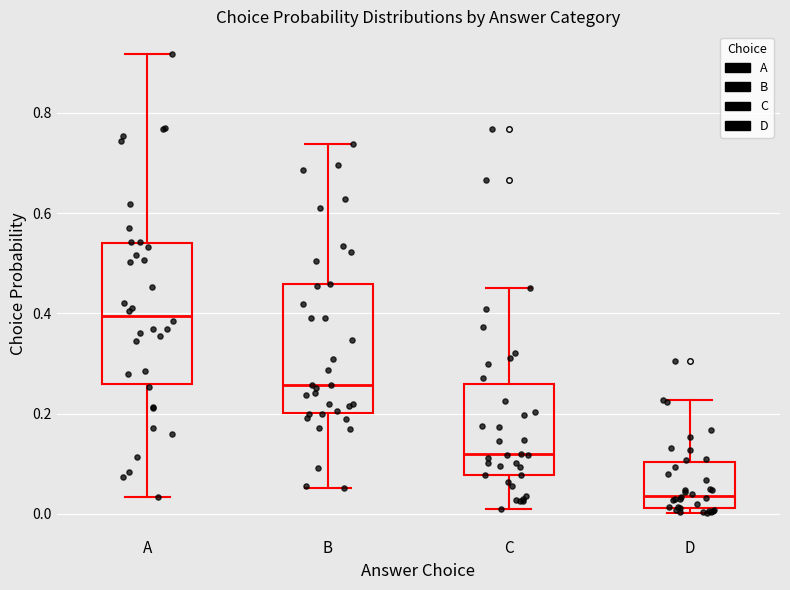

Which box has the lowest median line?

D